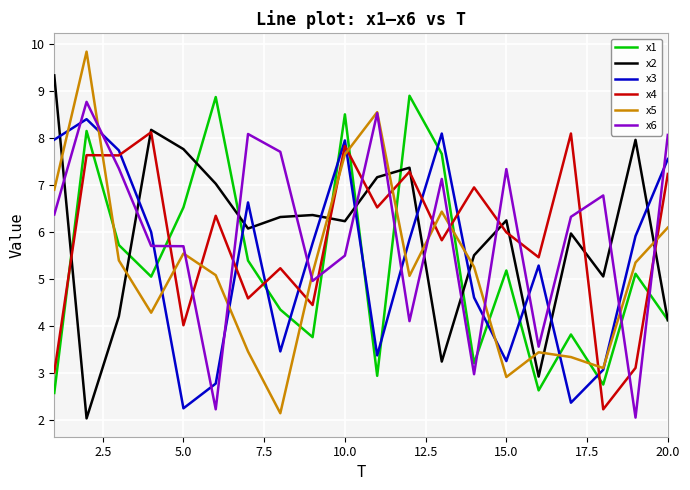

Which series has the largest range (max minus min)?

x5